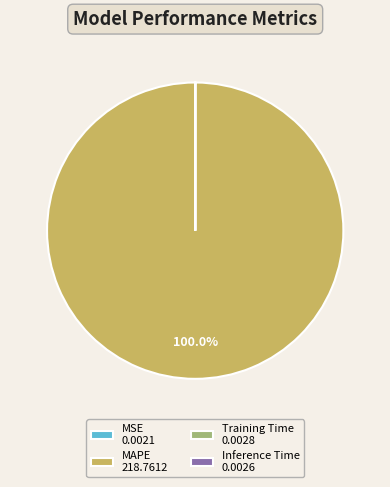

True or false: MAPE accounts for 87% of the total.

False